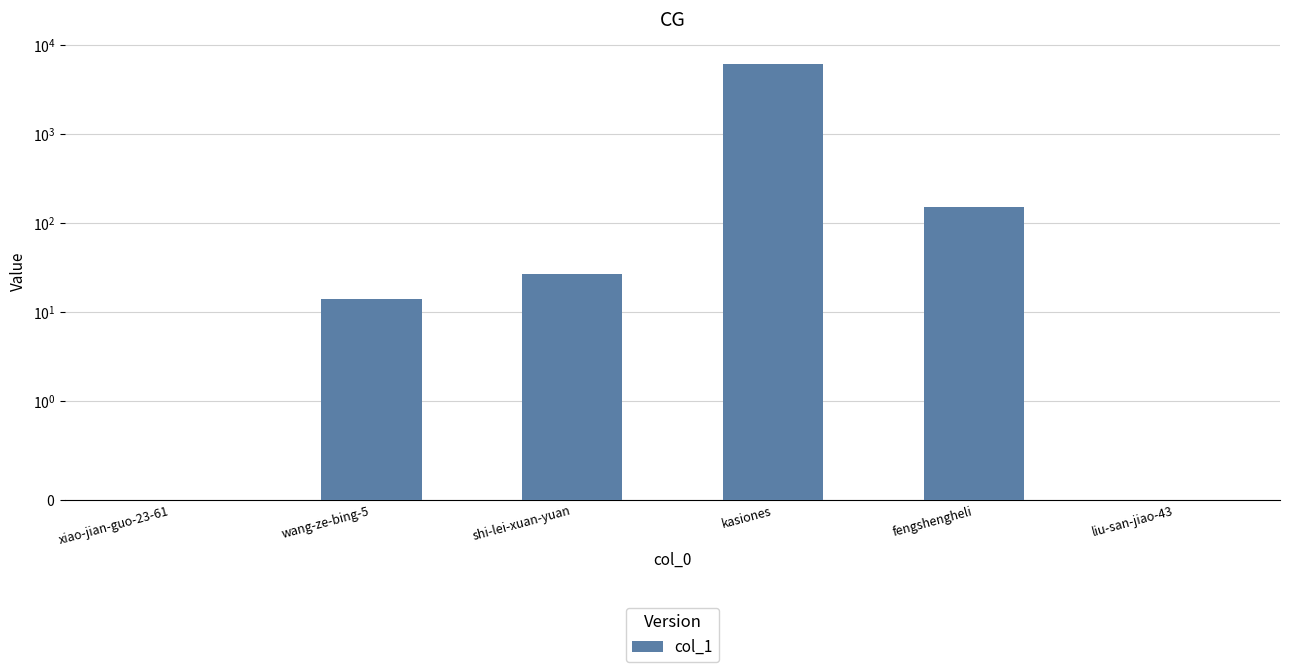

What is the label of the 3rd bar from the right?

kasiones